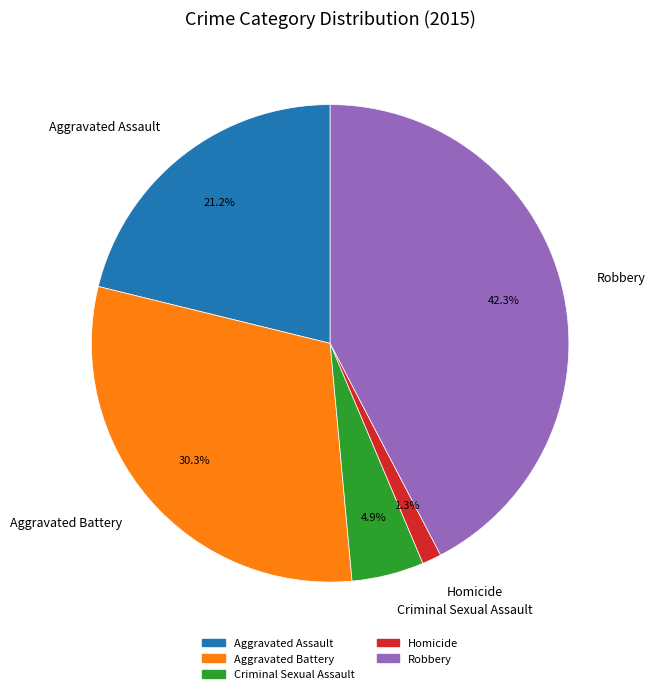

Rank the categories by value from highest to lowest.

Robbery, Aggravated Battery, Aggravated Assault, Criminal Sexual Assault, Homicide